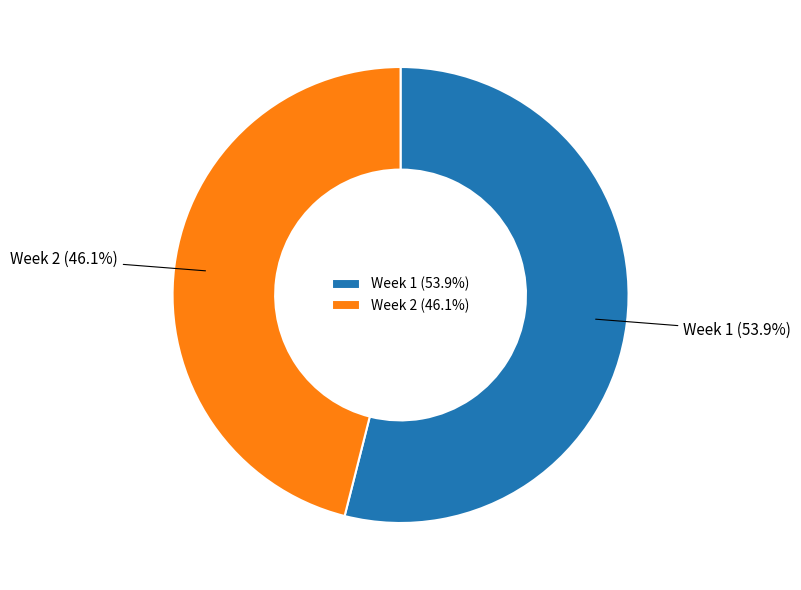

To the nearest percent, what is the combined percentage of Week 2 and Week 1?

100%